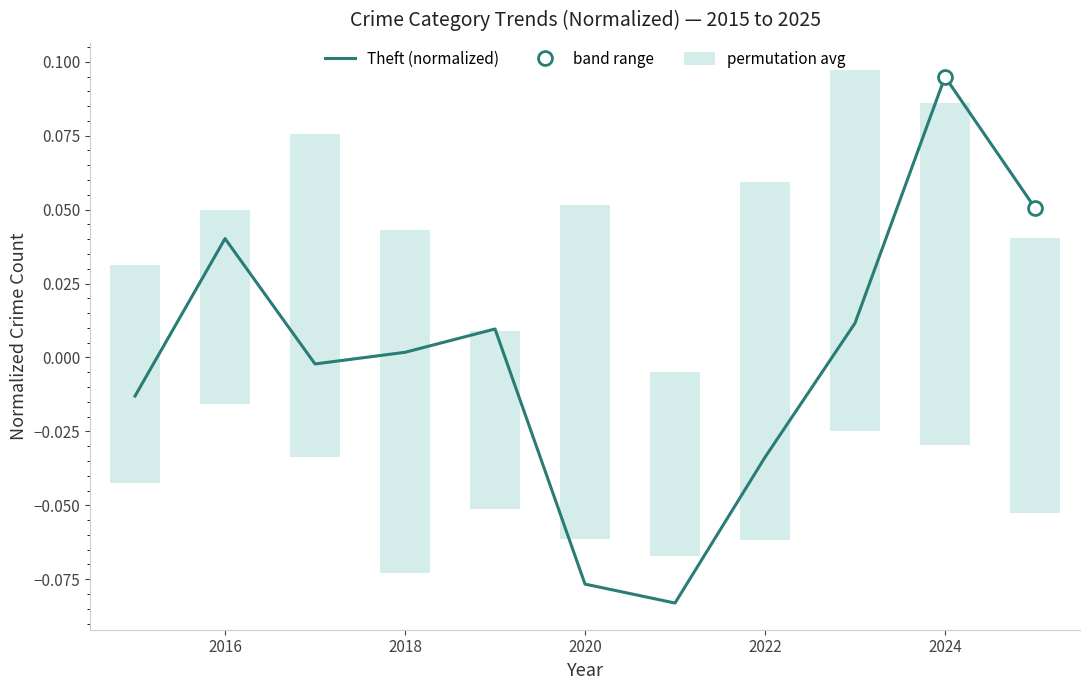

How many positive values are there?

6